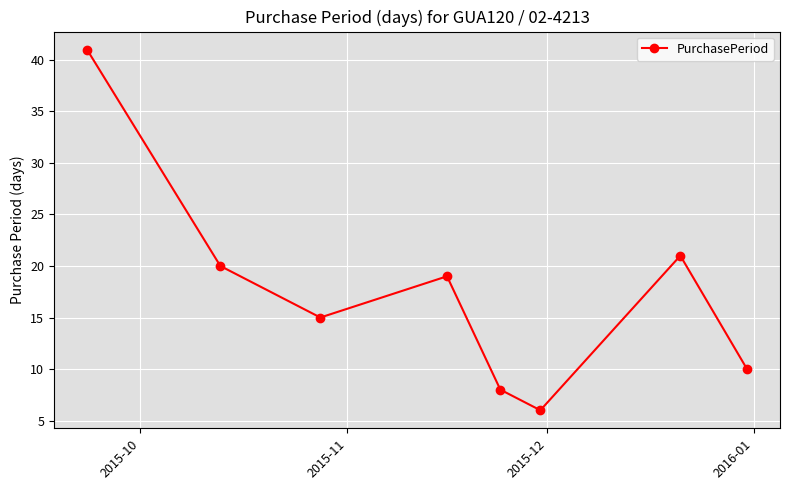

What is the value of the 7th point from the left?

21